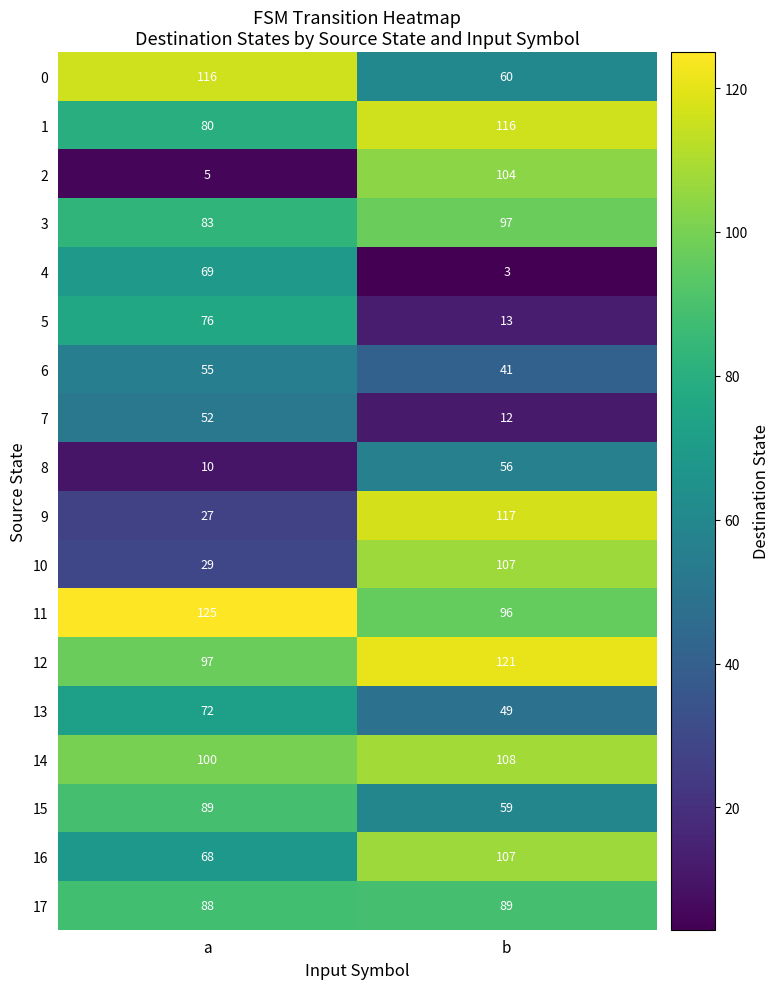

Is it true that 9 equals 17 at a?

False